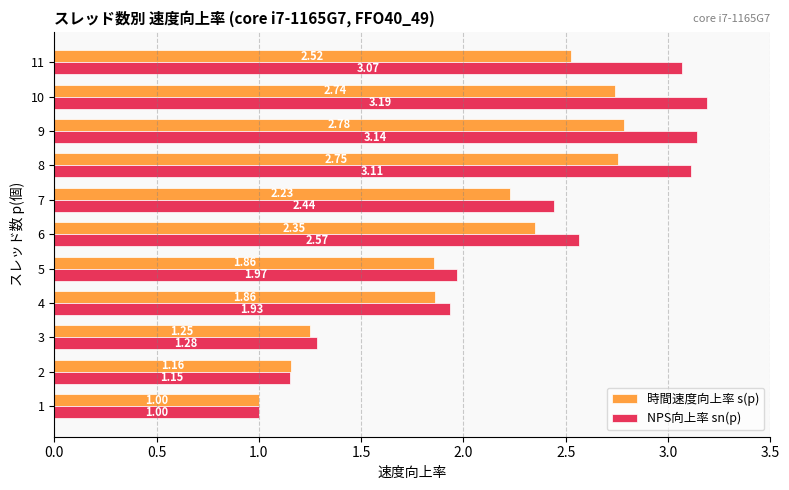

List the series in order of their peak value, highest first.

NPS向上率 sn(p), 時間速度向上率 s(p)